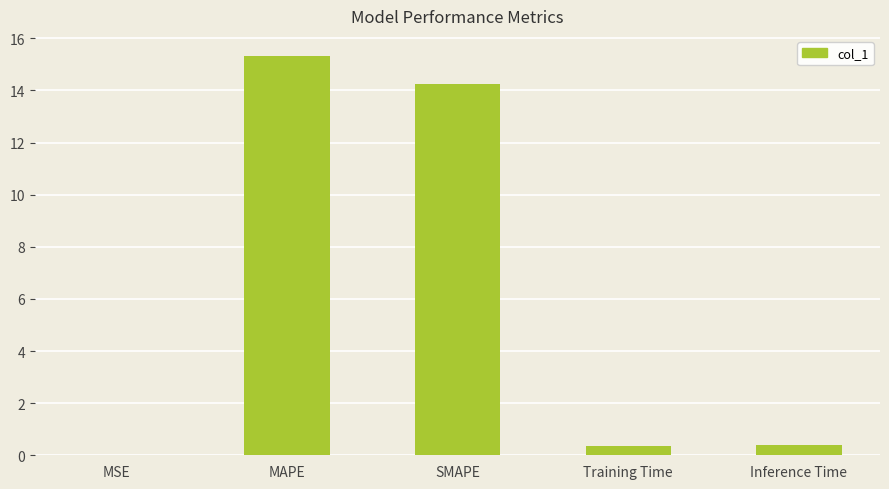

What value does the data have at SMAPE?

14.2